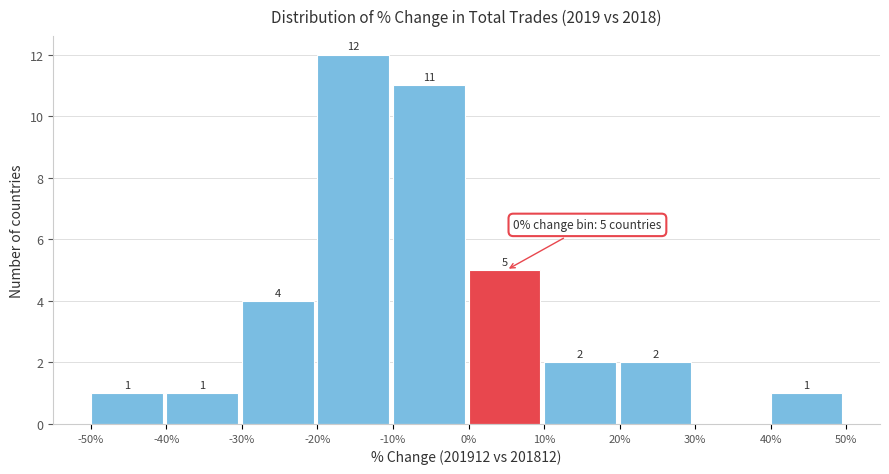

Over which range of the x-axis is the bar tallest?

-20% to -10%